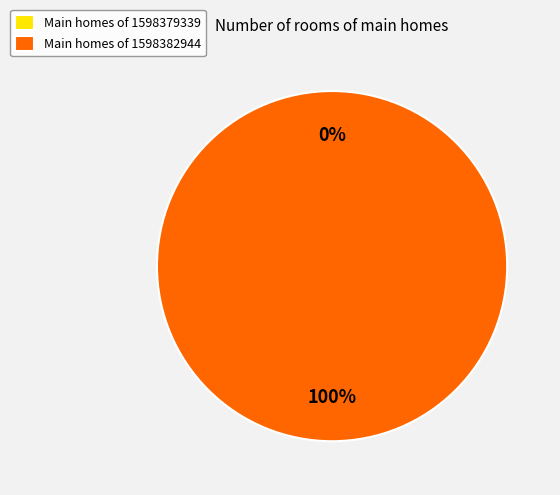

What is the largest slice in the pie chart?

1598382944